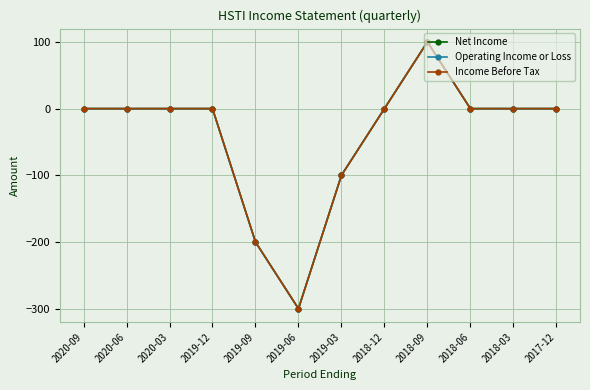

List the labels in order of Net Income value, smallest first.

2019-06, 2019-09, 2019-03, 2020-09, 2020-06, 2020-03, 2019-12, 2018-12, 2018-06, 2018-03, 2017-12, 2018-09